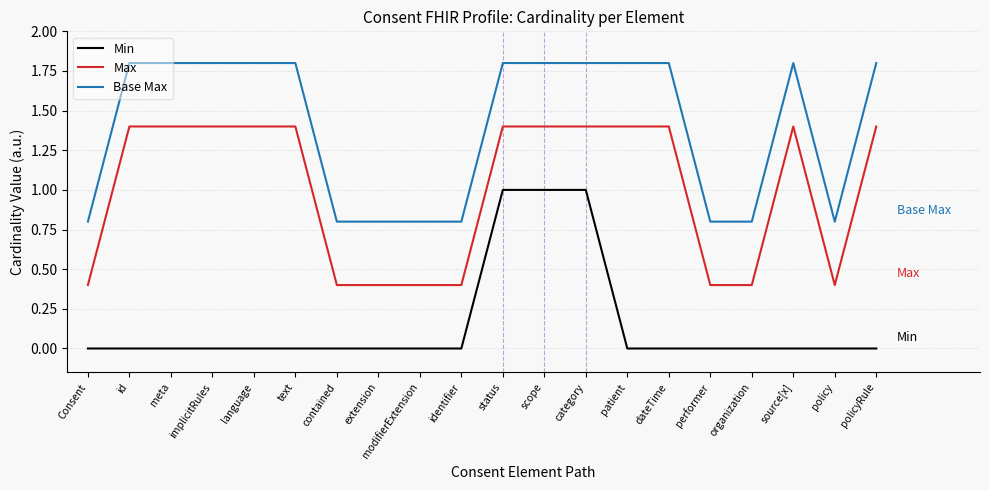

What is the total value across all series at meta?

3.2